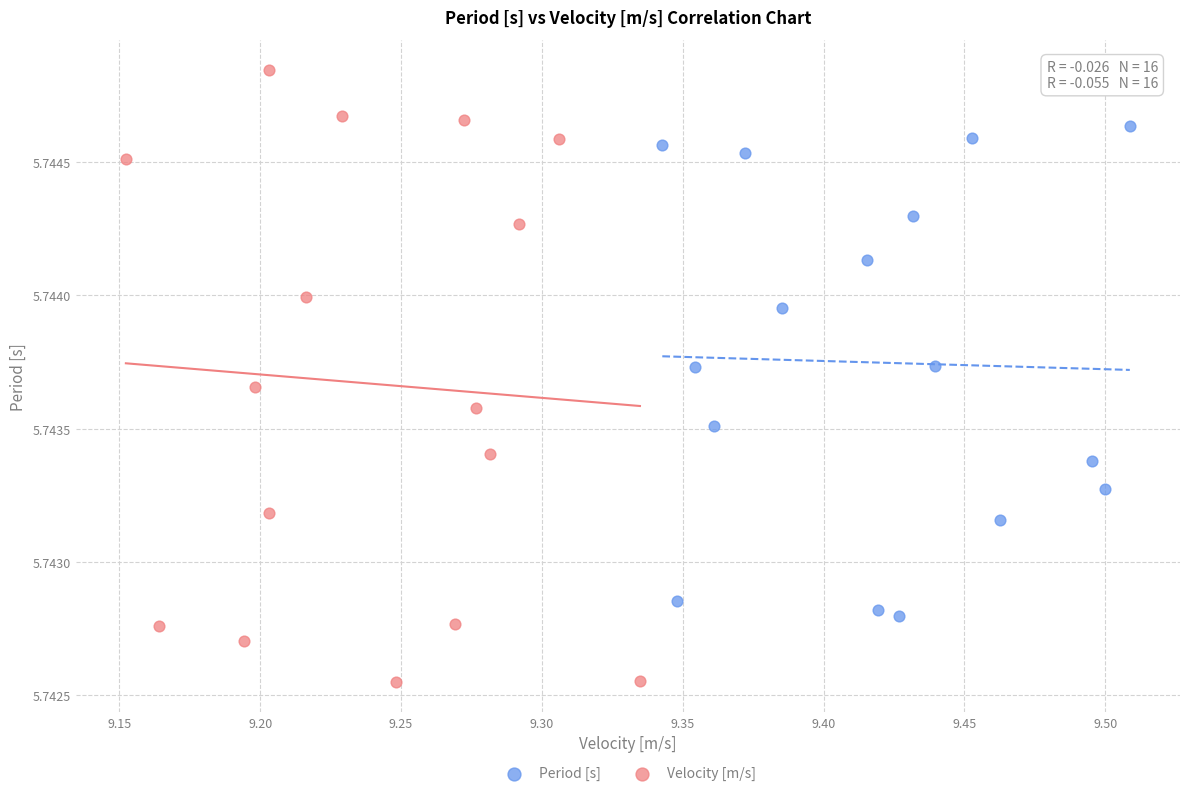

Which series contains the lowest Y value?

Velocity [m/s]